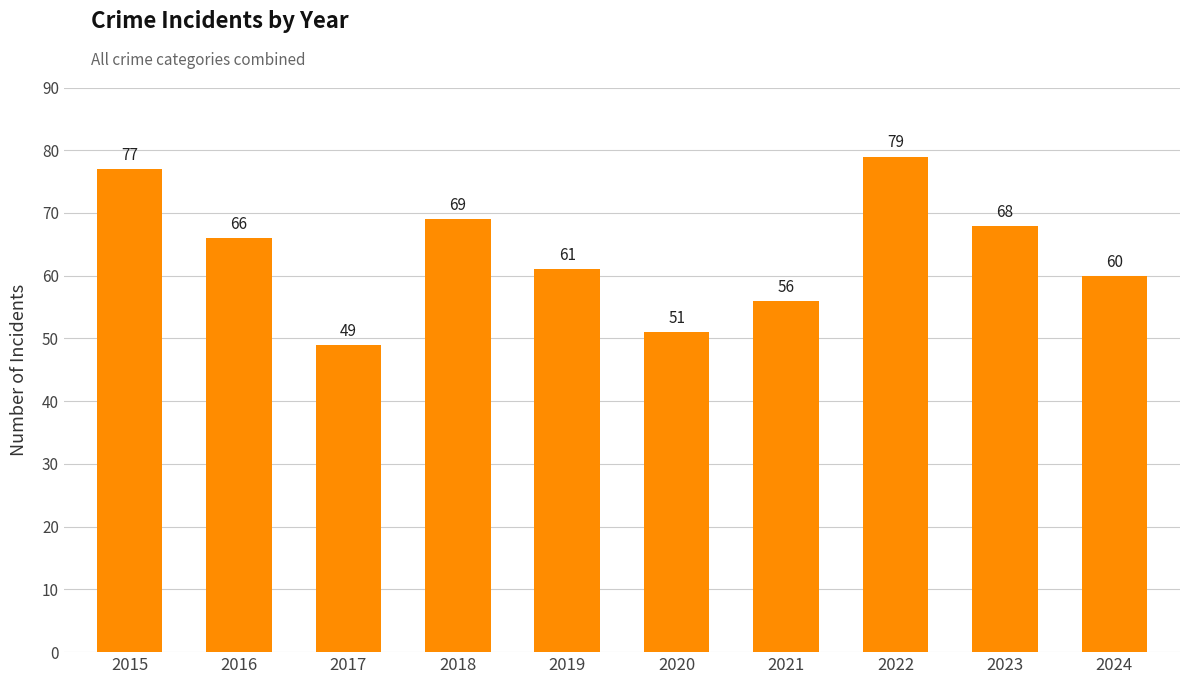

At which category does the chart reach its peak across all series?

2022